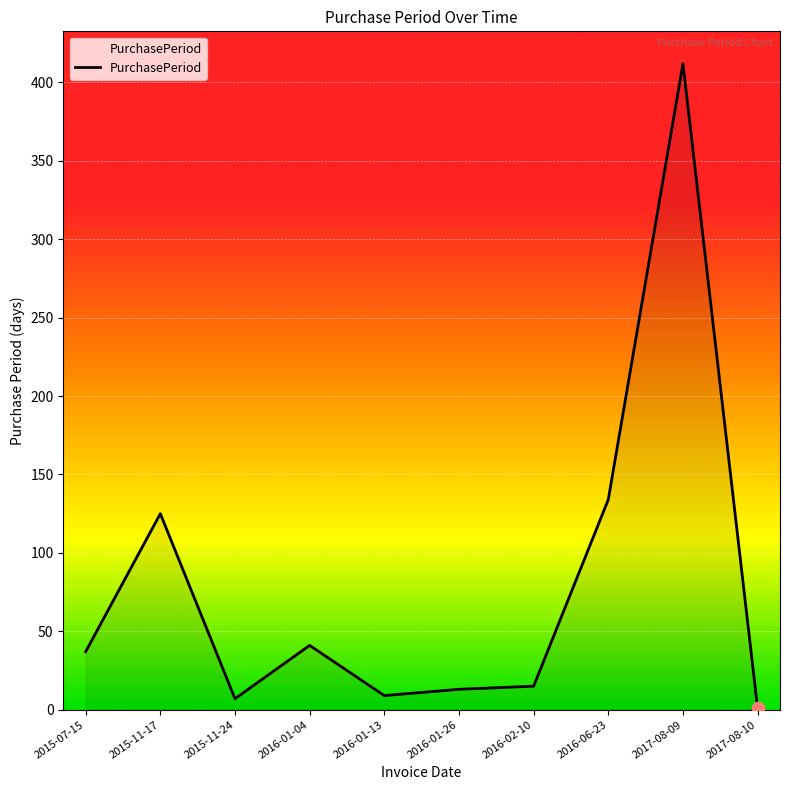

Approximately how many times larger is the value at 2015-11-24 compared to 2015-07-15?

0.2